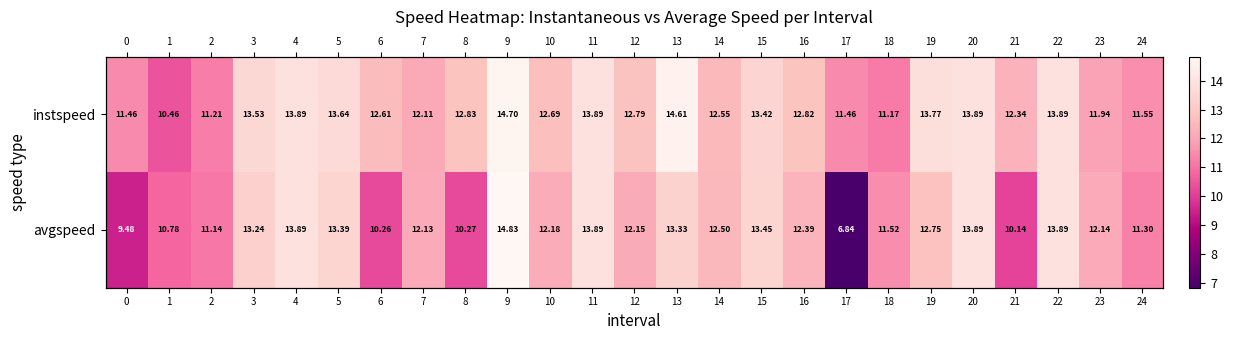

At 5, list the series in order from smallest to largest.

avgspeed, instspeed